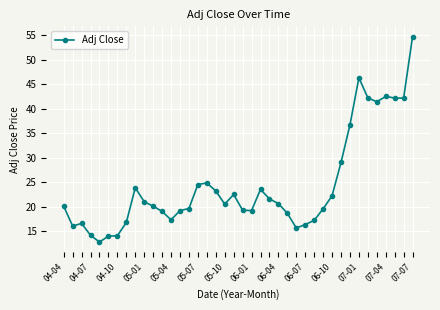

What is the greatest value displayed?

54.8